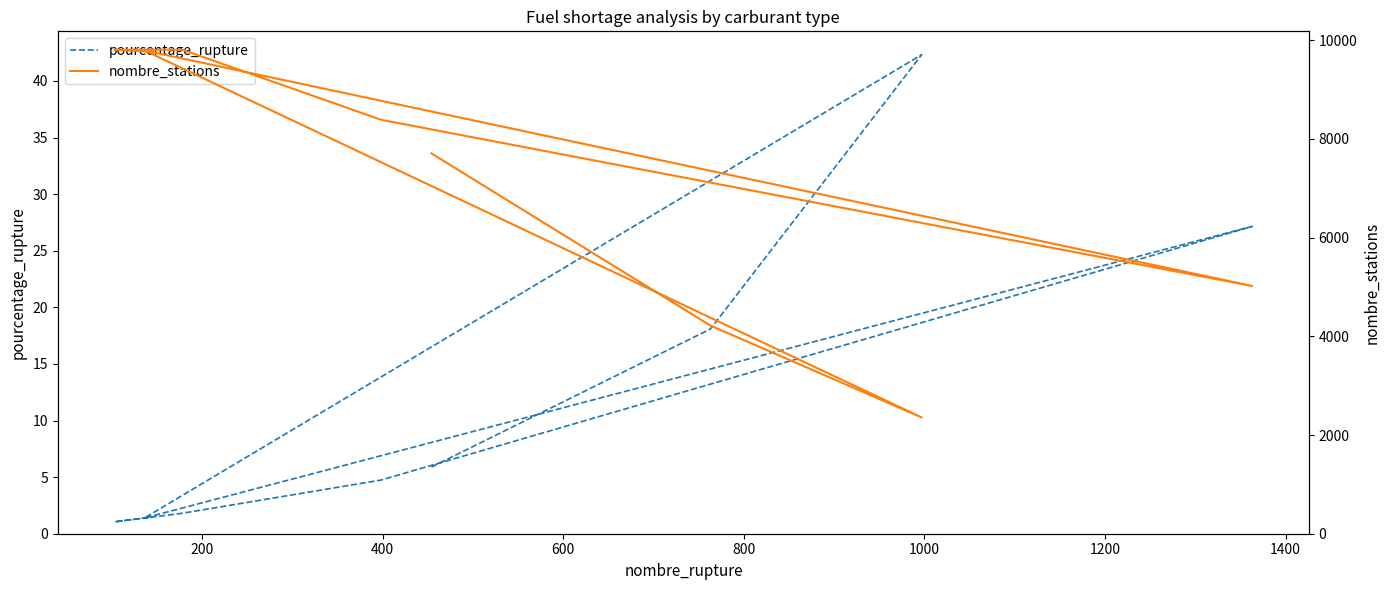

What is the maximum value for pourcentage_rupture?

42.3